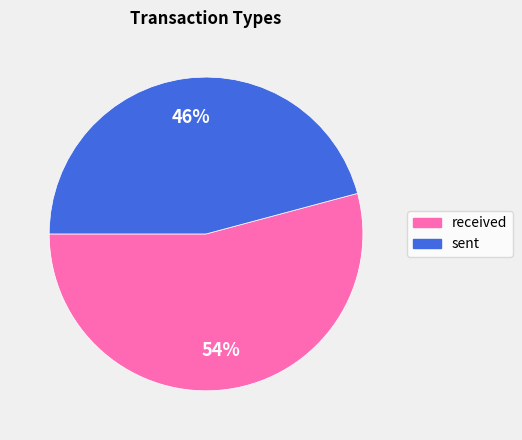

Between received and sent, which is larger?

received